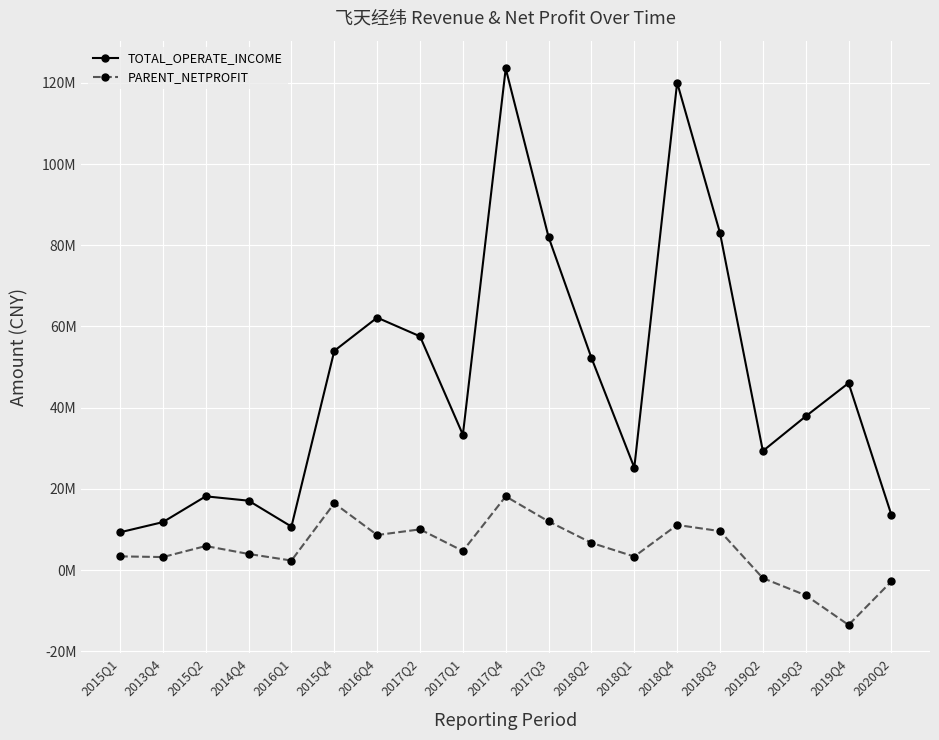

What is the sum of all PARENT_NETPROFIT values?

94966152.2